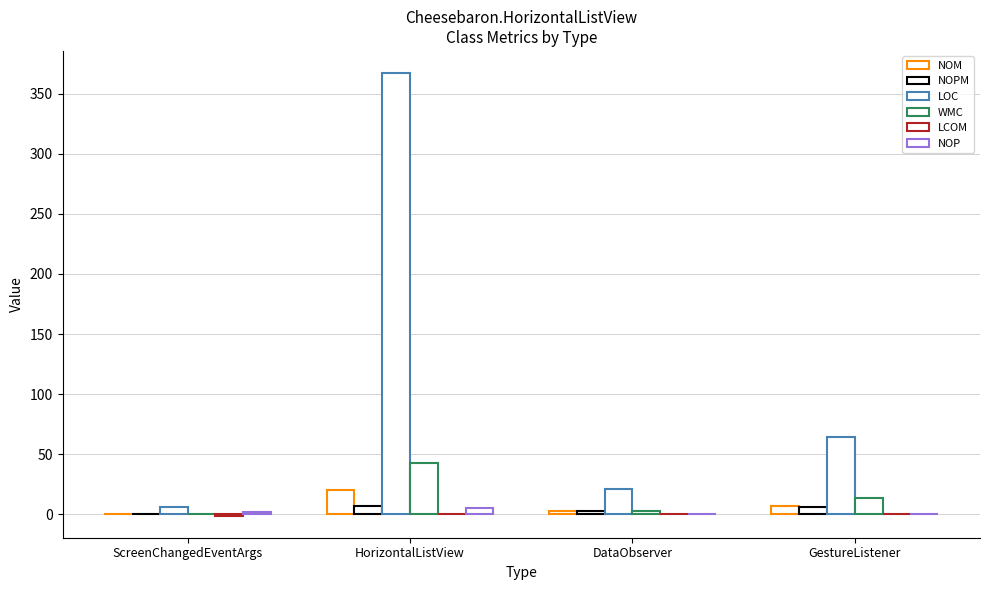

How many categories are shown in the chart?

4